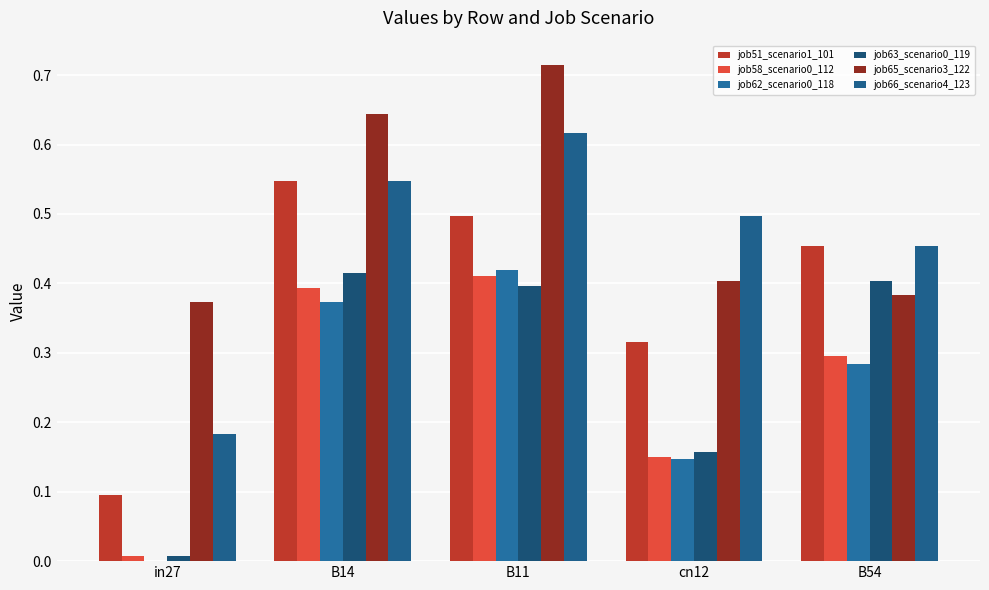

What is the greatest value displayed?

0.7